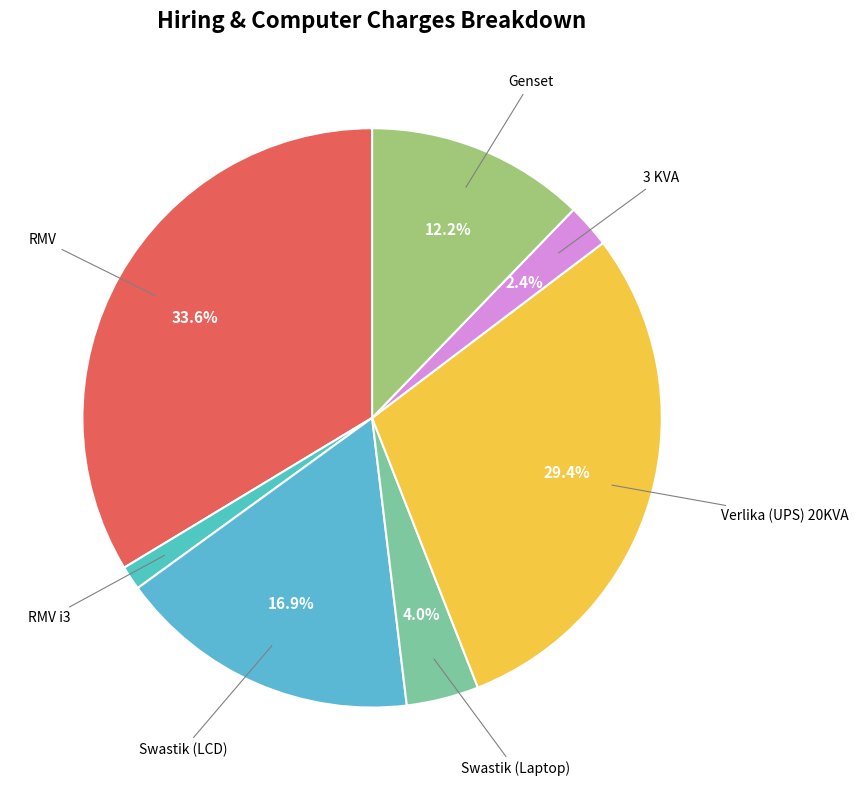

True or false: RMV i3 accounts for 11% of the total.

False